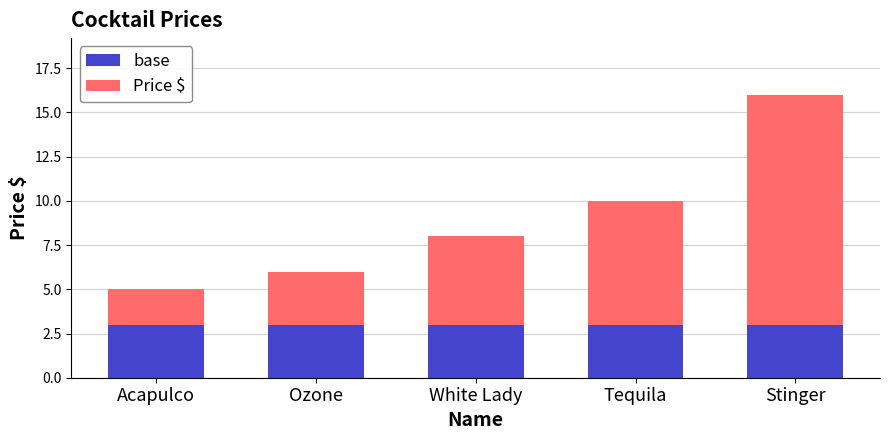

Reading right to left, what are the values for base?

Stinger=3	Tequila=3	White Lady=3	Ozone=3	Acapulco=3